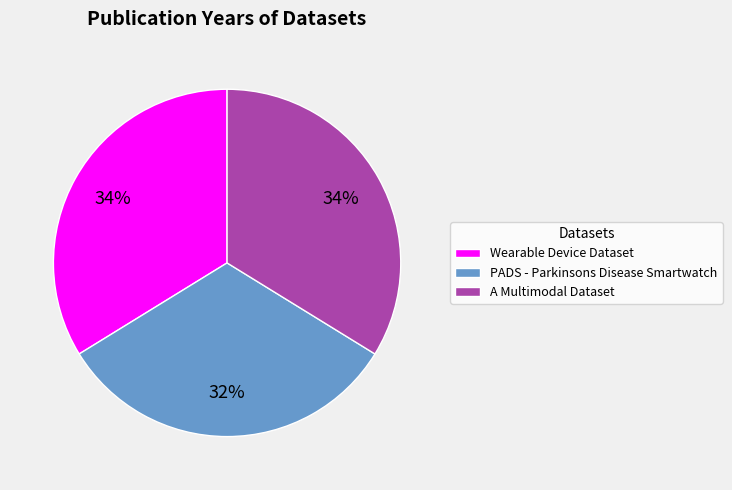

What percentage is the PADS - Parkinsons Disease Smartwatch slice, to the nearest percent?

32%